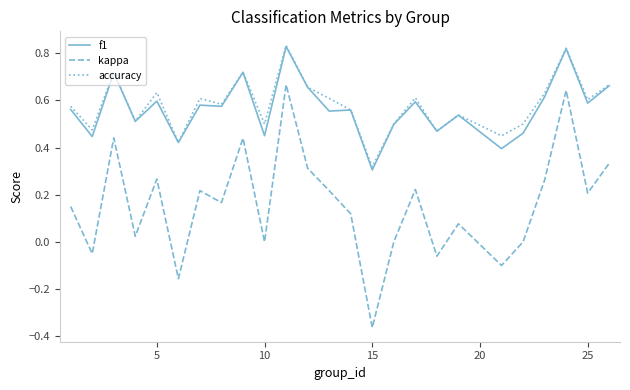

Which series has the largest range (max minus min)?

kappa